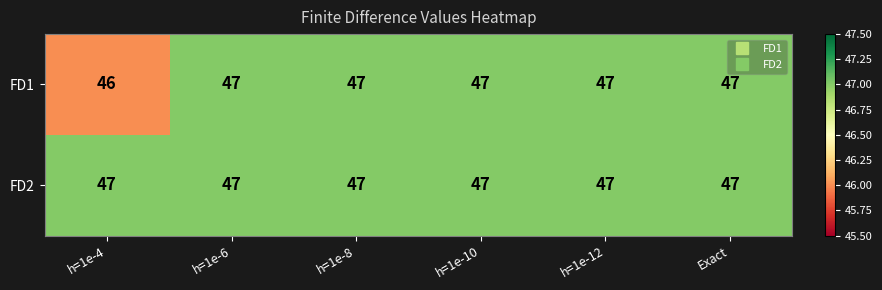

Rank the series by their average value, from highest to lowest.

FD2, FD1